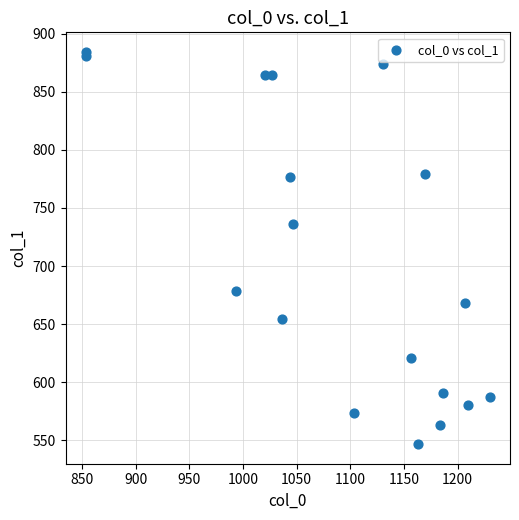

What Y value in the scatter plot is closest to 715?

735.8